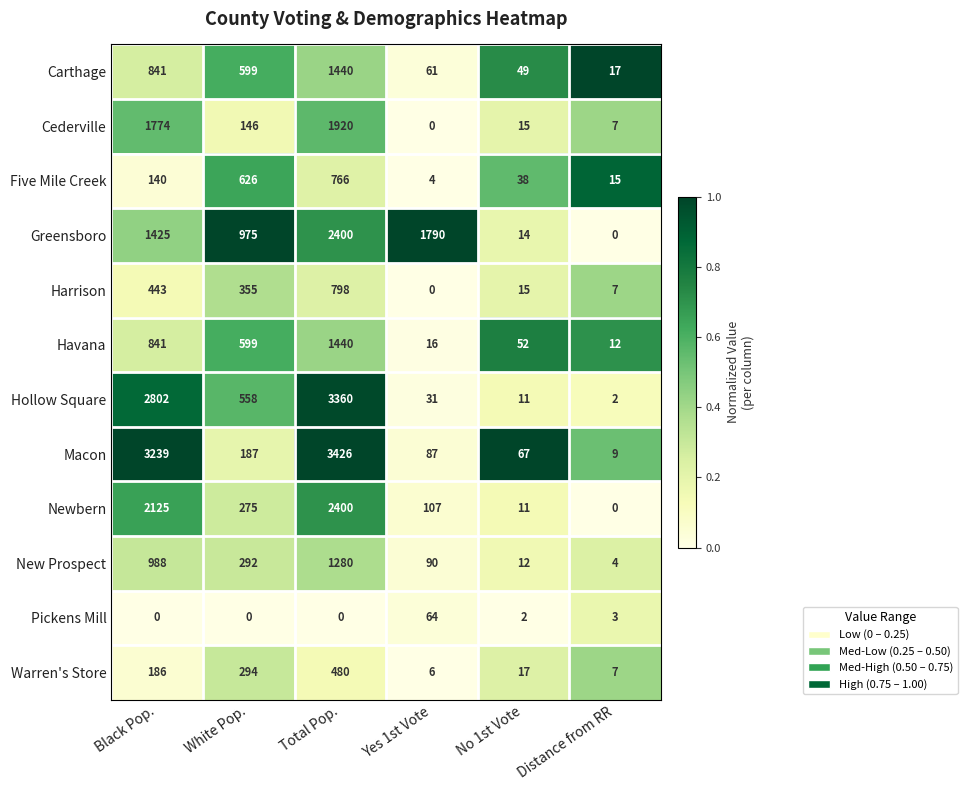

Which category has the lowest value in the Newbern series?

Distance from RR